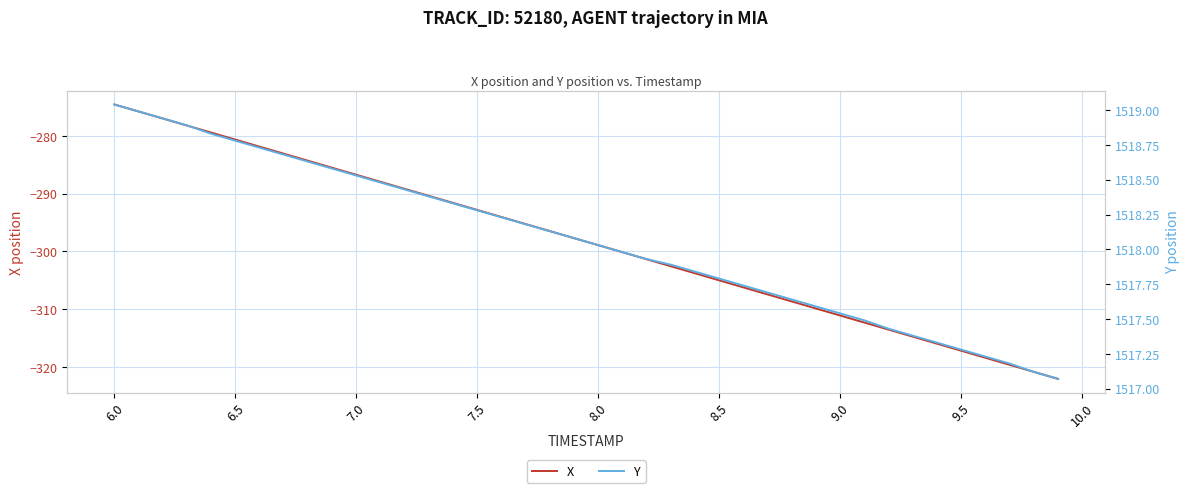

The X series shows -194.8 at 7.0. True or false?

False